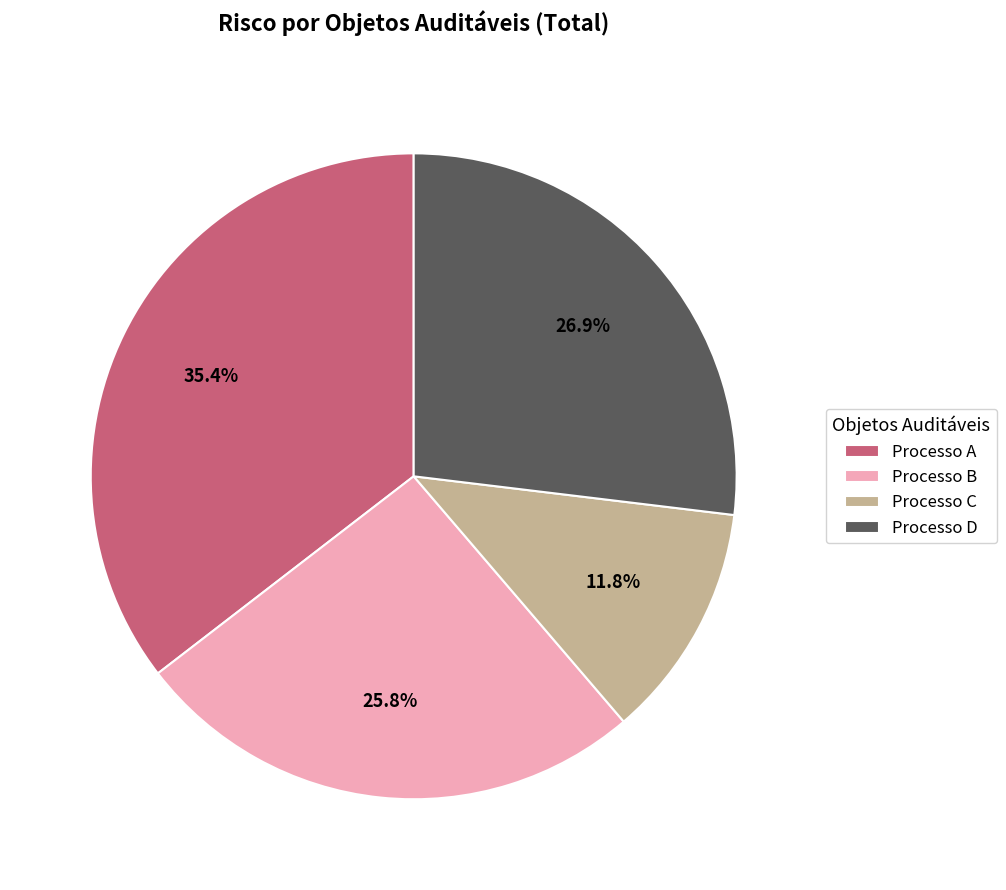

What is the largest slice in the pie chart?

Processo A